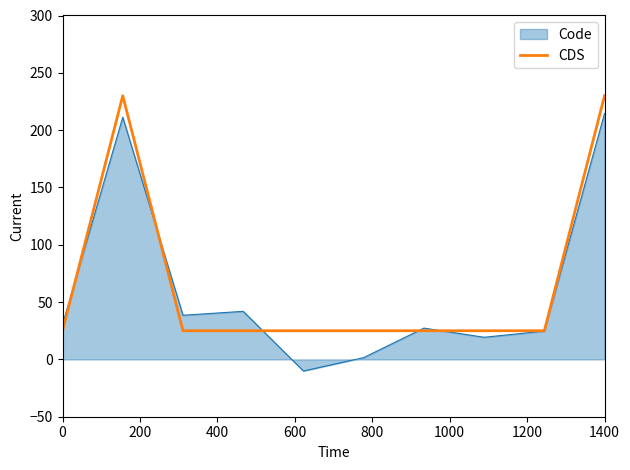

Does the chart have visible grid lines?

No